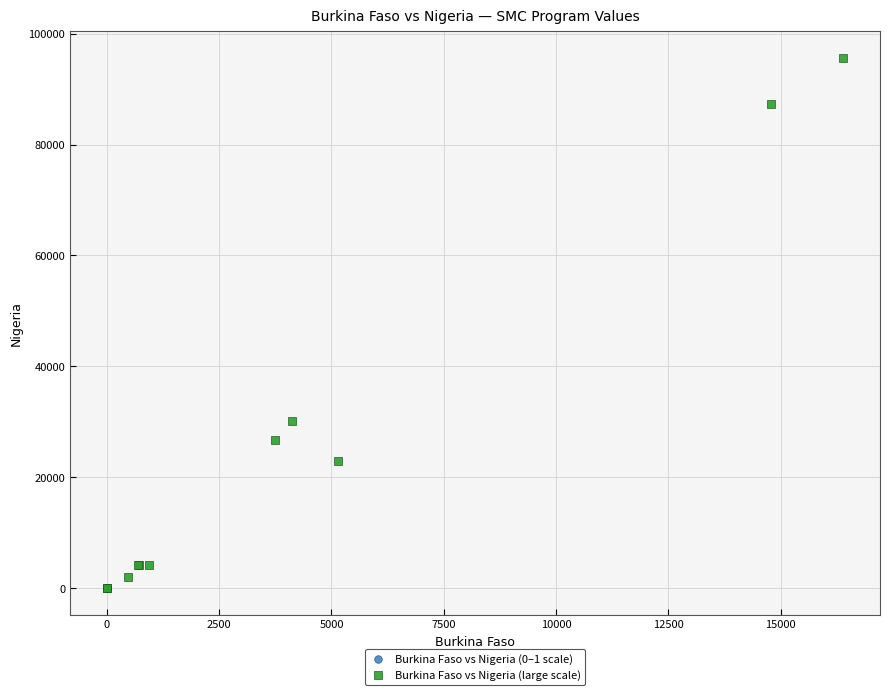

What are all the series names shown in the legend?

Burkina Faso vs Nigeria (0–1 scale), Burkina Faso vs Nigeria (large scale)